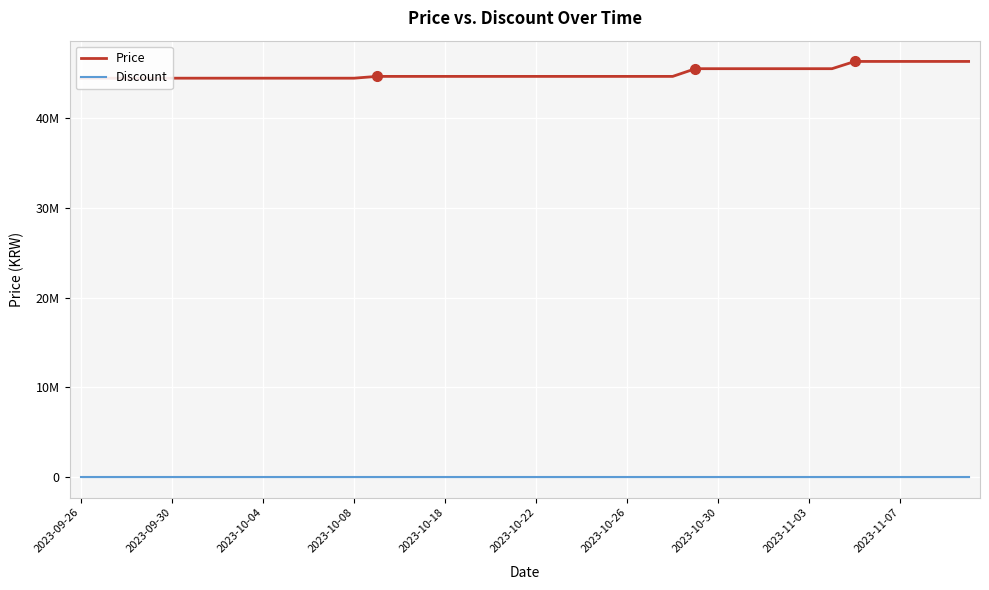

Is the value of Discount at 2023-09-30 greater than the value of Price at 16?

No